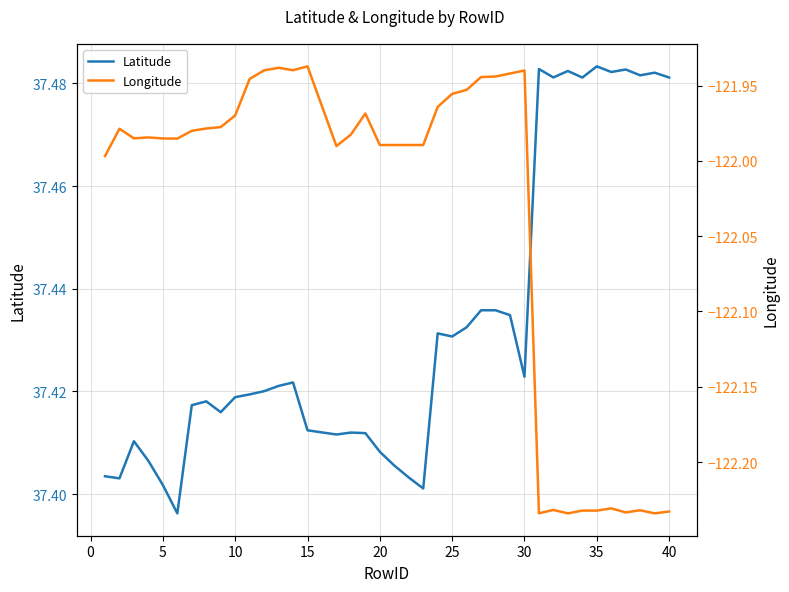

The value of Latitude at 20 is 63.7. True or false?

False